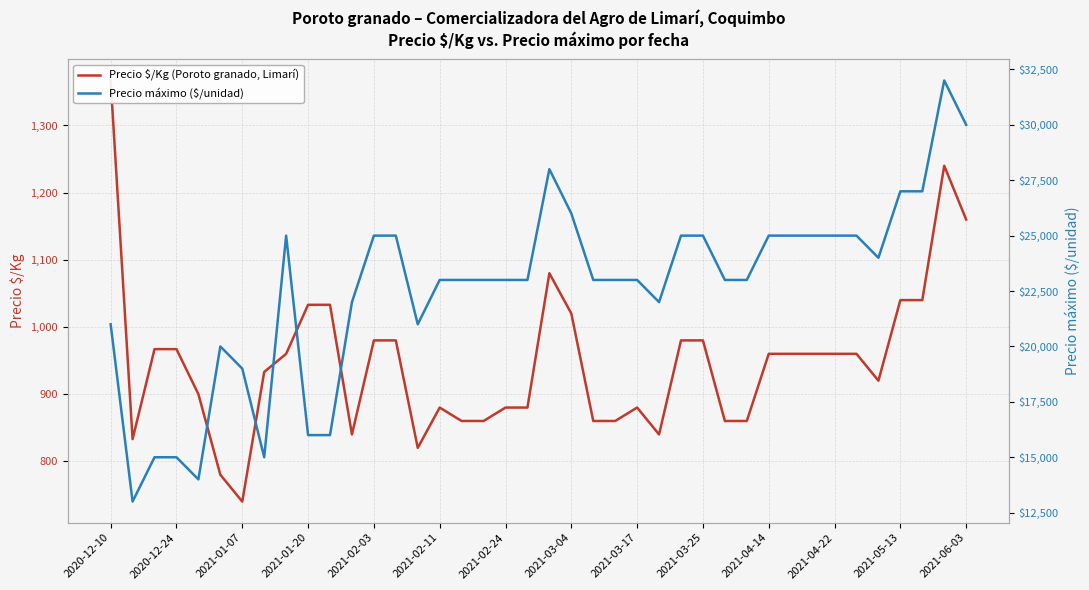

What is the maximum value for Precio $/Kg (Poroto granado, Limarí)?

1367